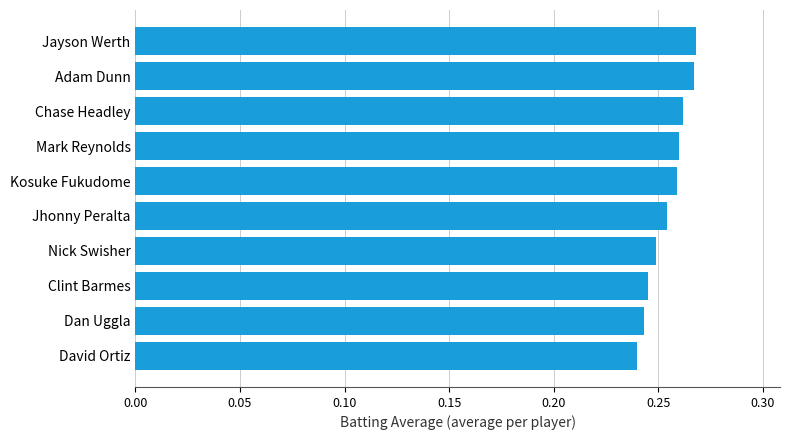

Count the values in the range 0 to 1.

10